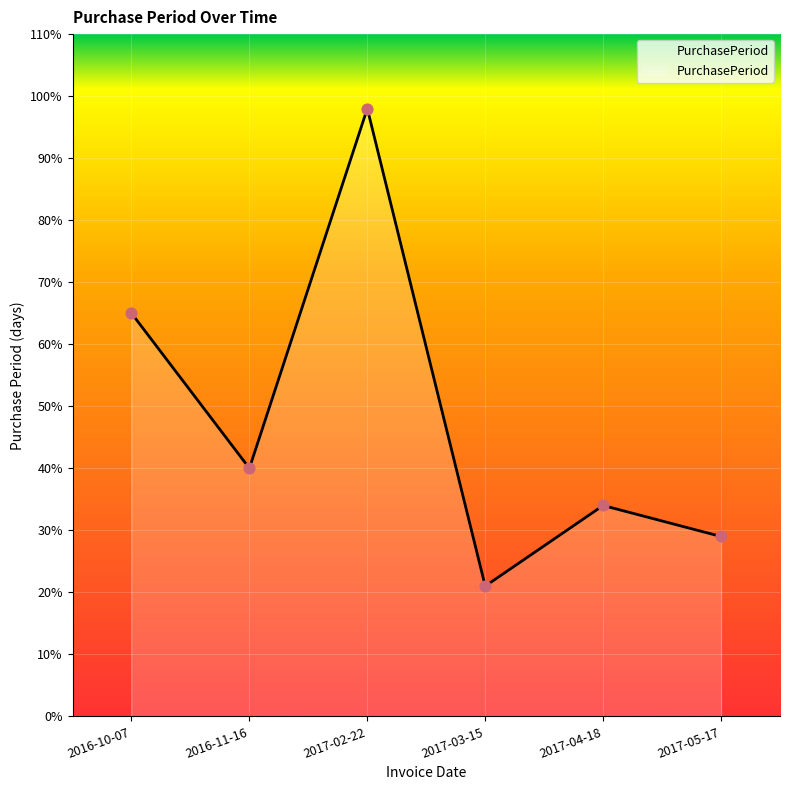

What is the change in value from 2016-10-07 to 2016-11-16?

-25